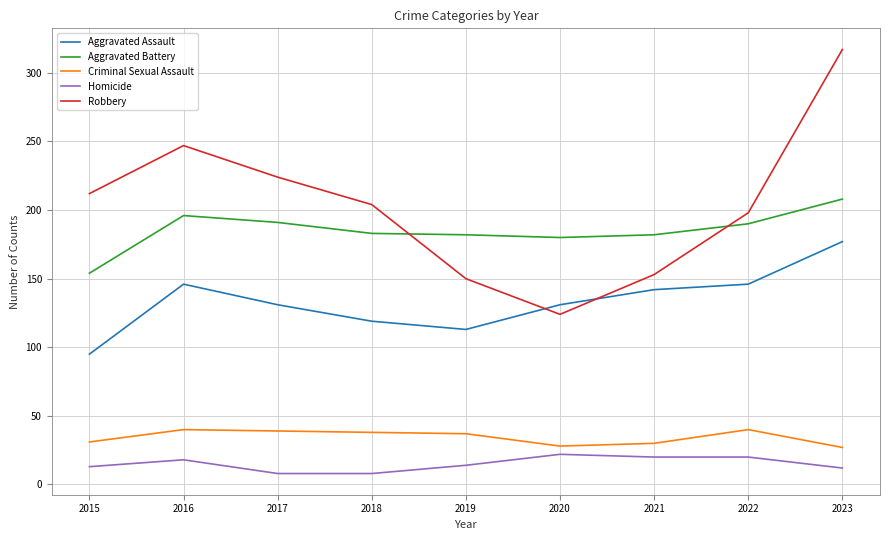

At which category is the sum across all series the highest?

2023